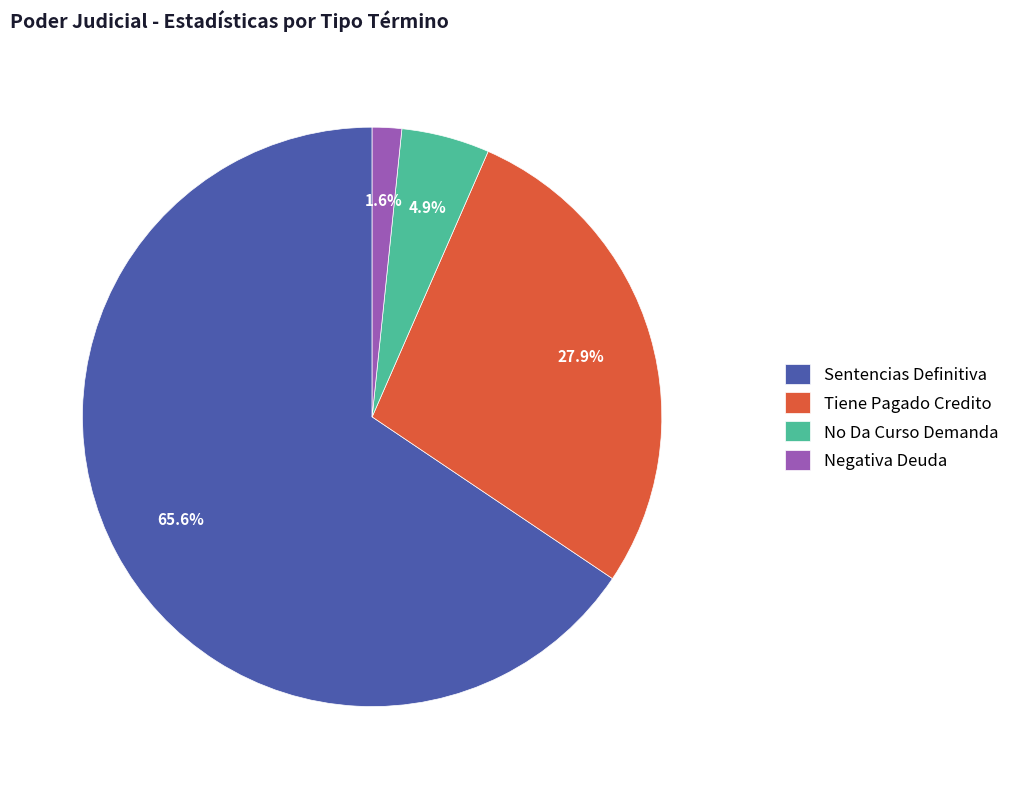

Count the number of slices in the pie.

4